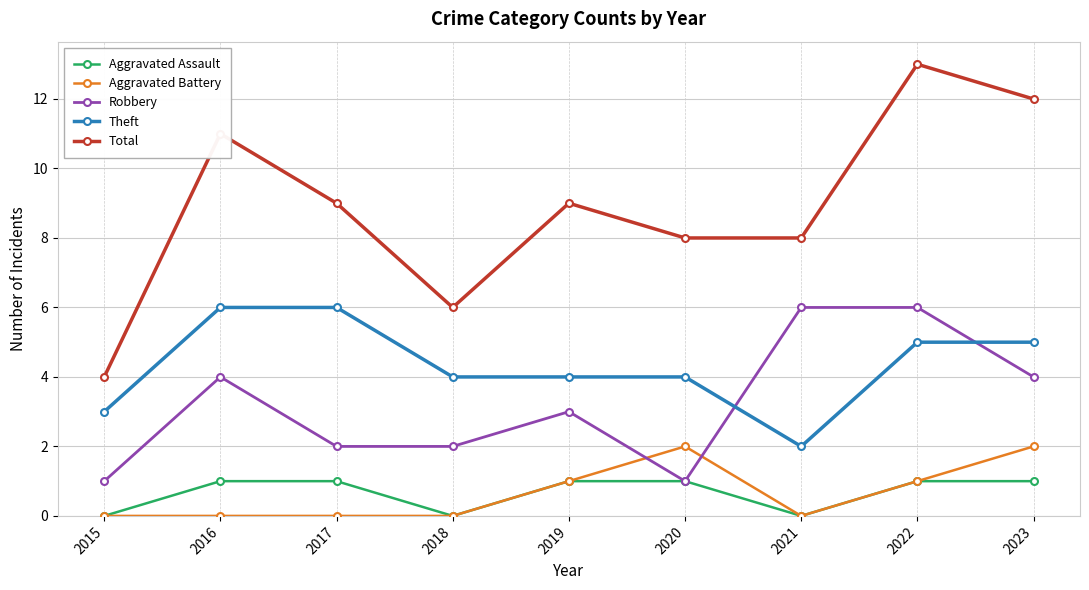

True or false: Theft has a value of 2 at 2021.

True